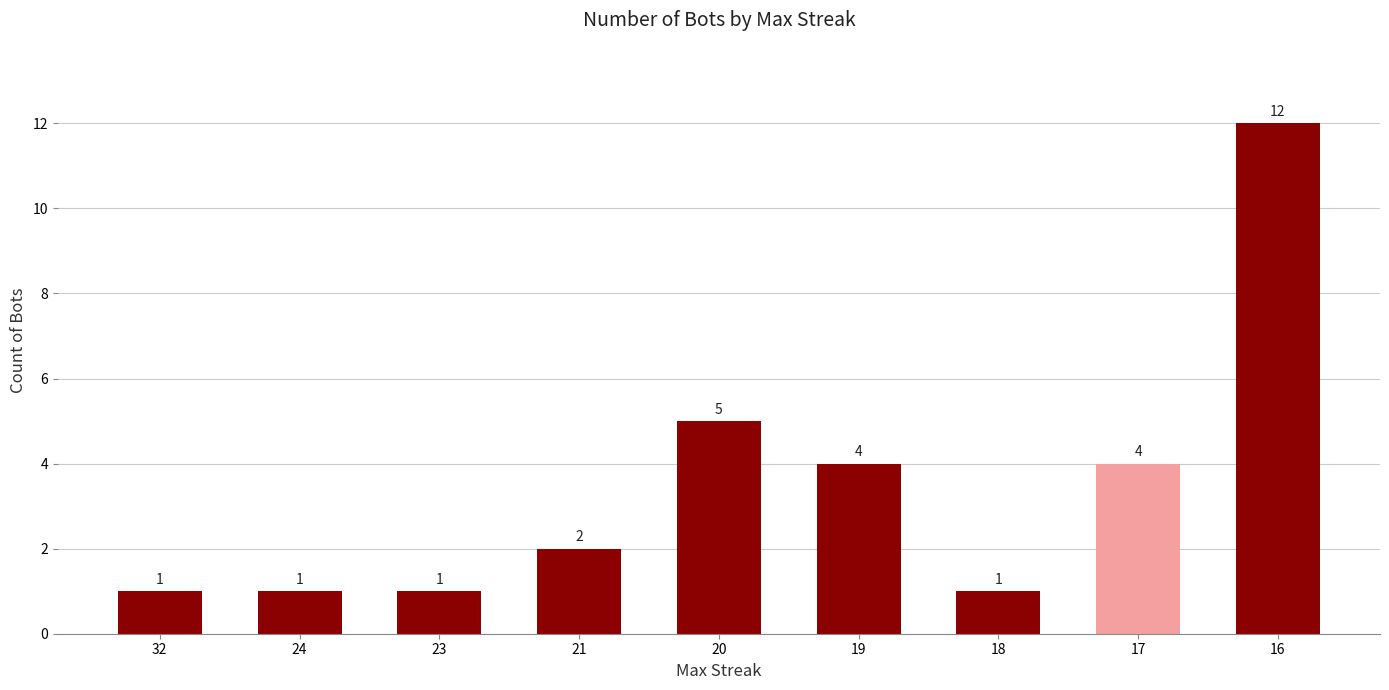

What is the average value?

3